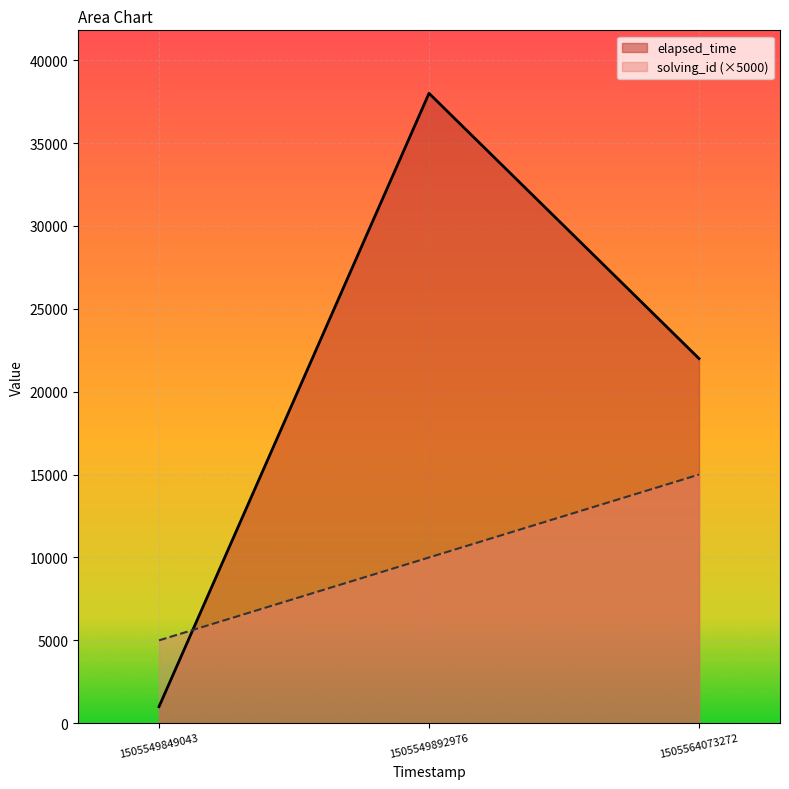

How many data points in elapsed_time are less than 22000?

1